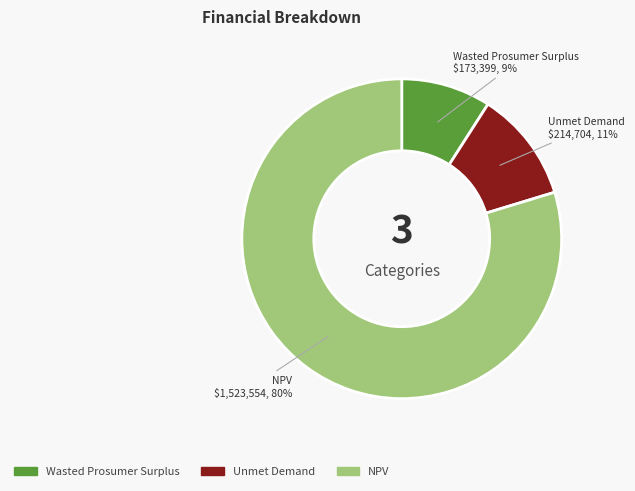

Between NPV and Wasted Prosumer Surplus, which is larger?

NPV